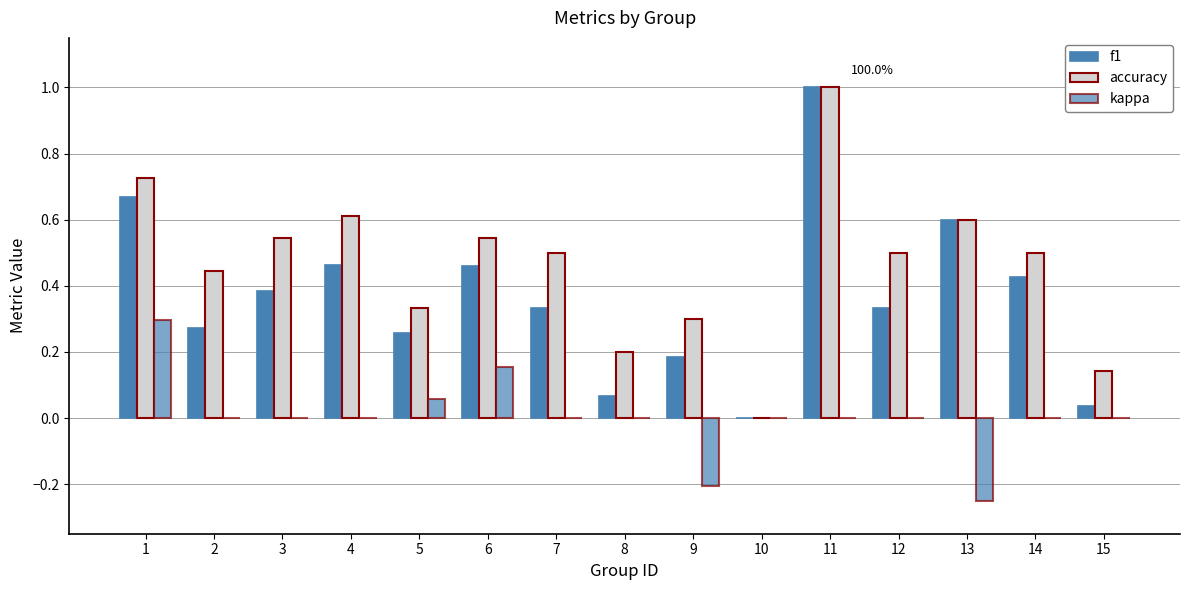

The value of accuracy at 10 is 0.0. True or false?

True